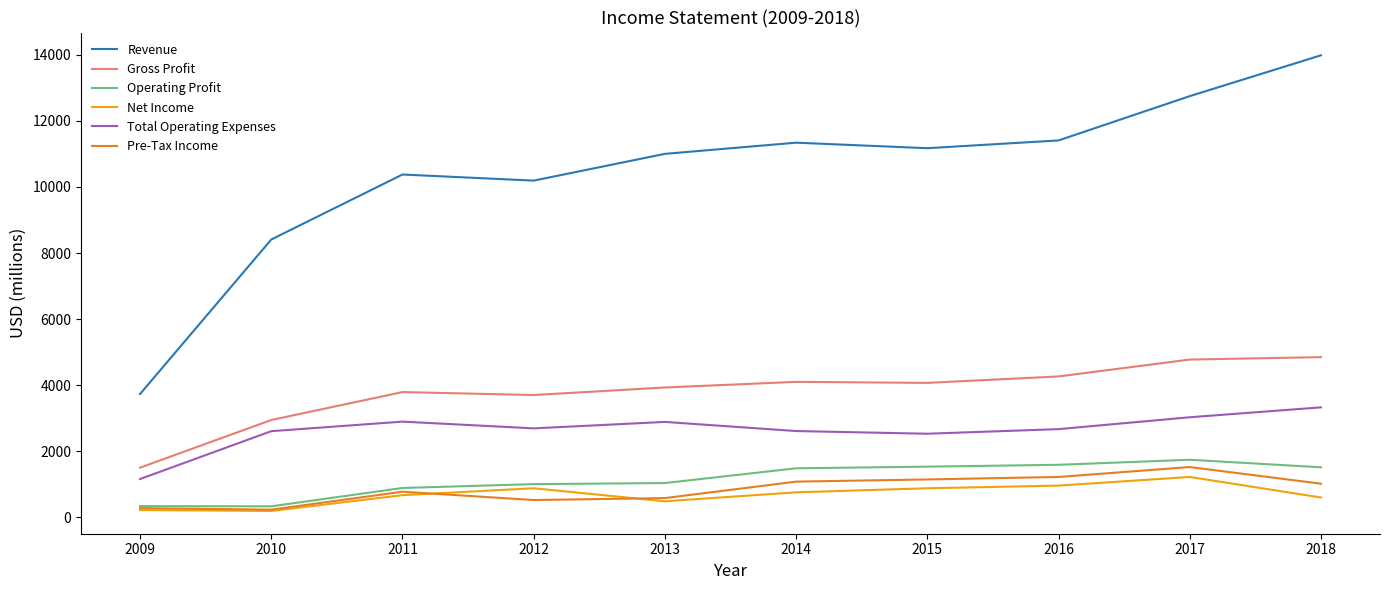

What is the greatest value displayed?

13982